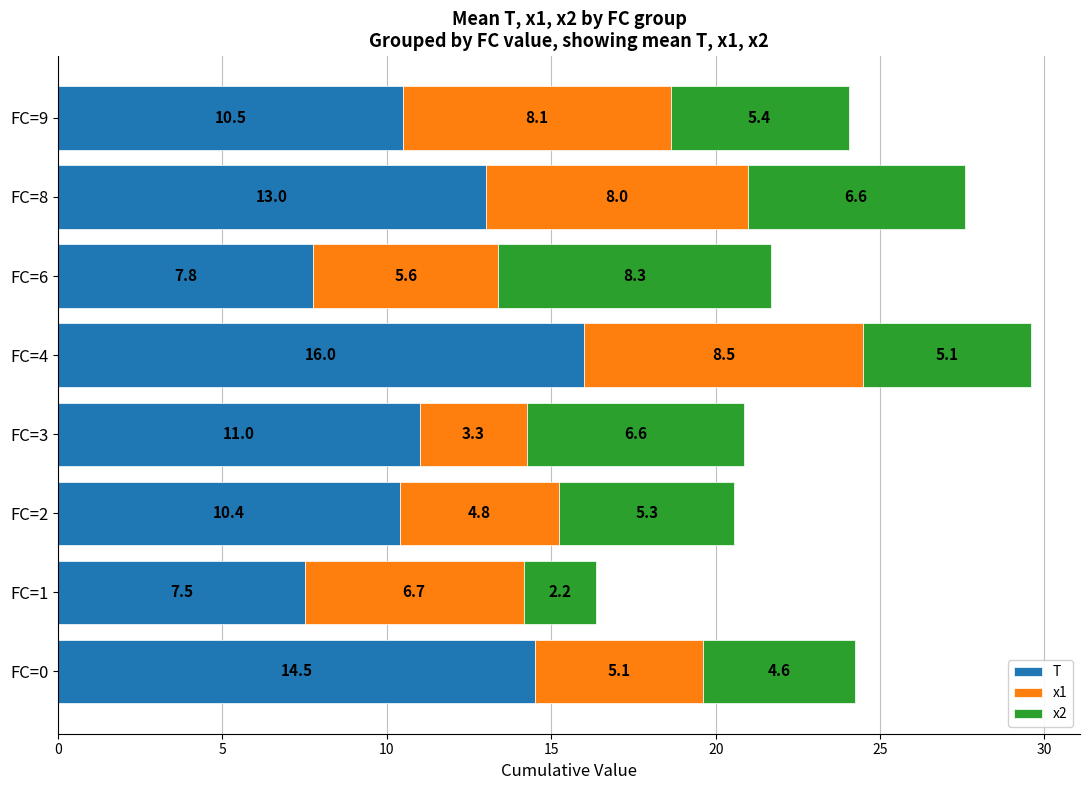

List the labels in order of T value, largest first.

FC=4, FC=0, FC=8, FC=3, FC=9, FC=2, FC=6, FC=1